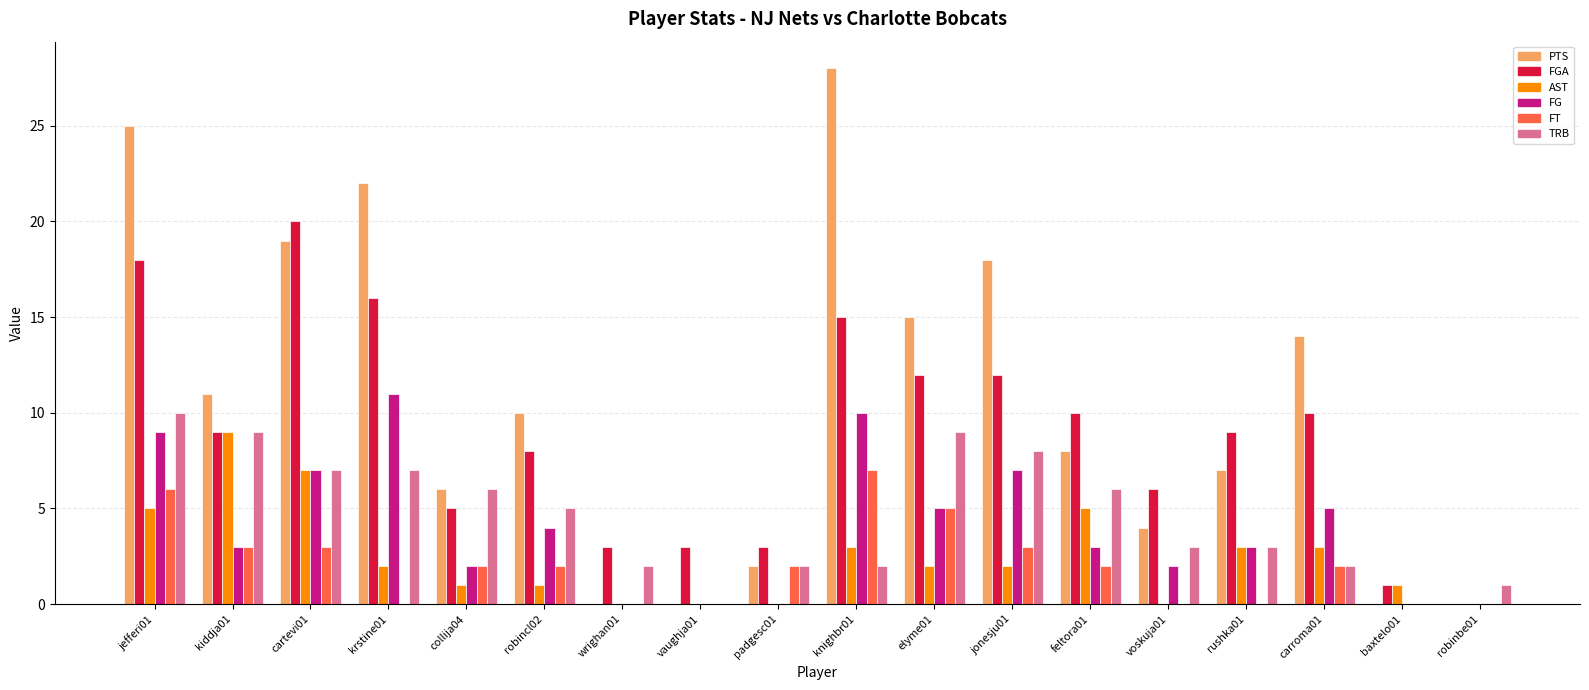

What value does the FGA series have at elyme01, to the nearest 10?

10